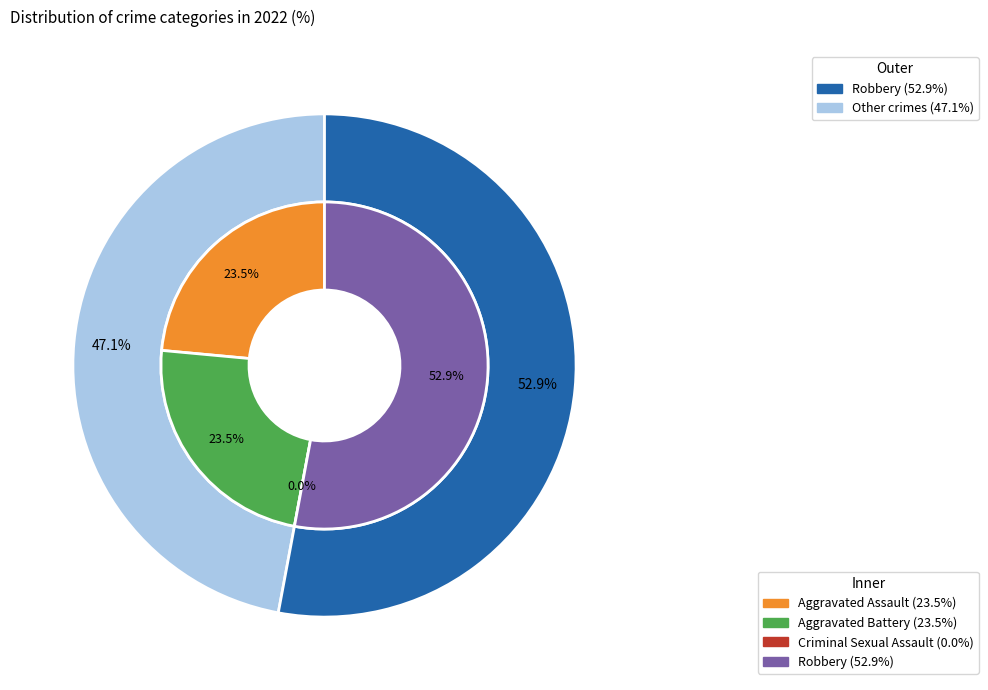

How many segments does this pie chart have?

4